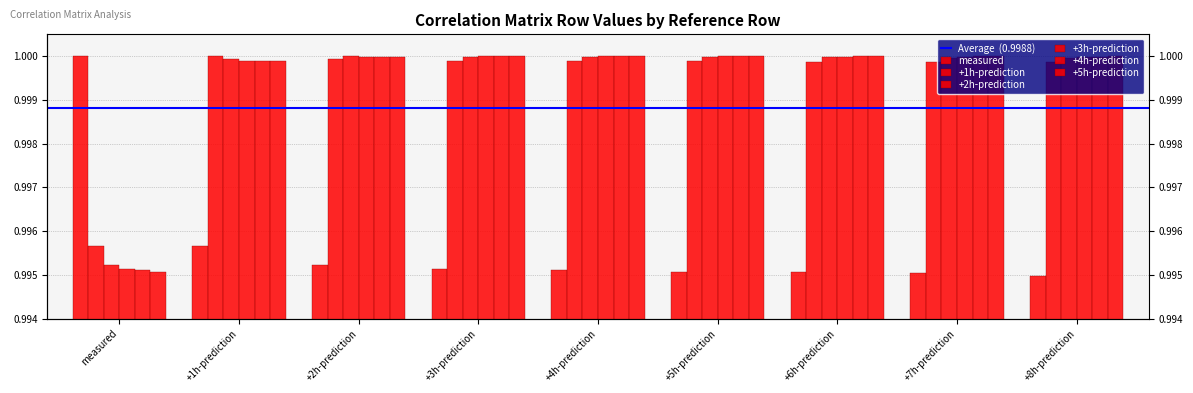

True or false: +2h-prediction has a value of 1.4 at +8h-prediction.

False